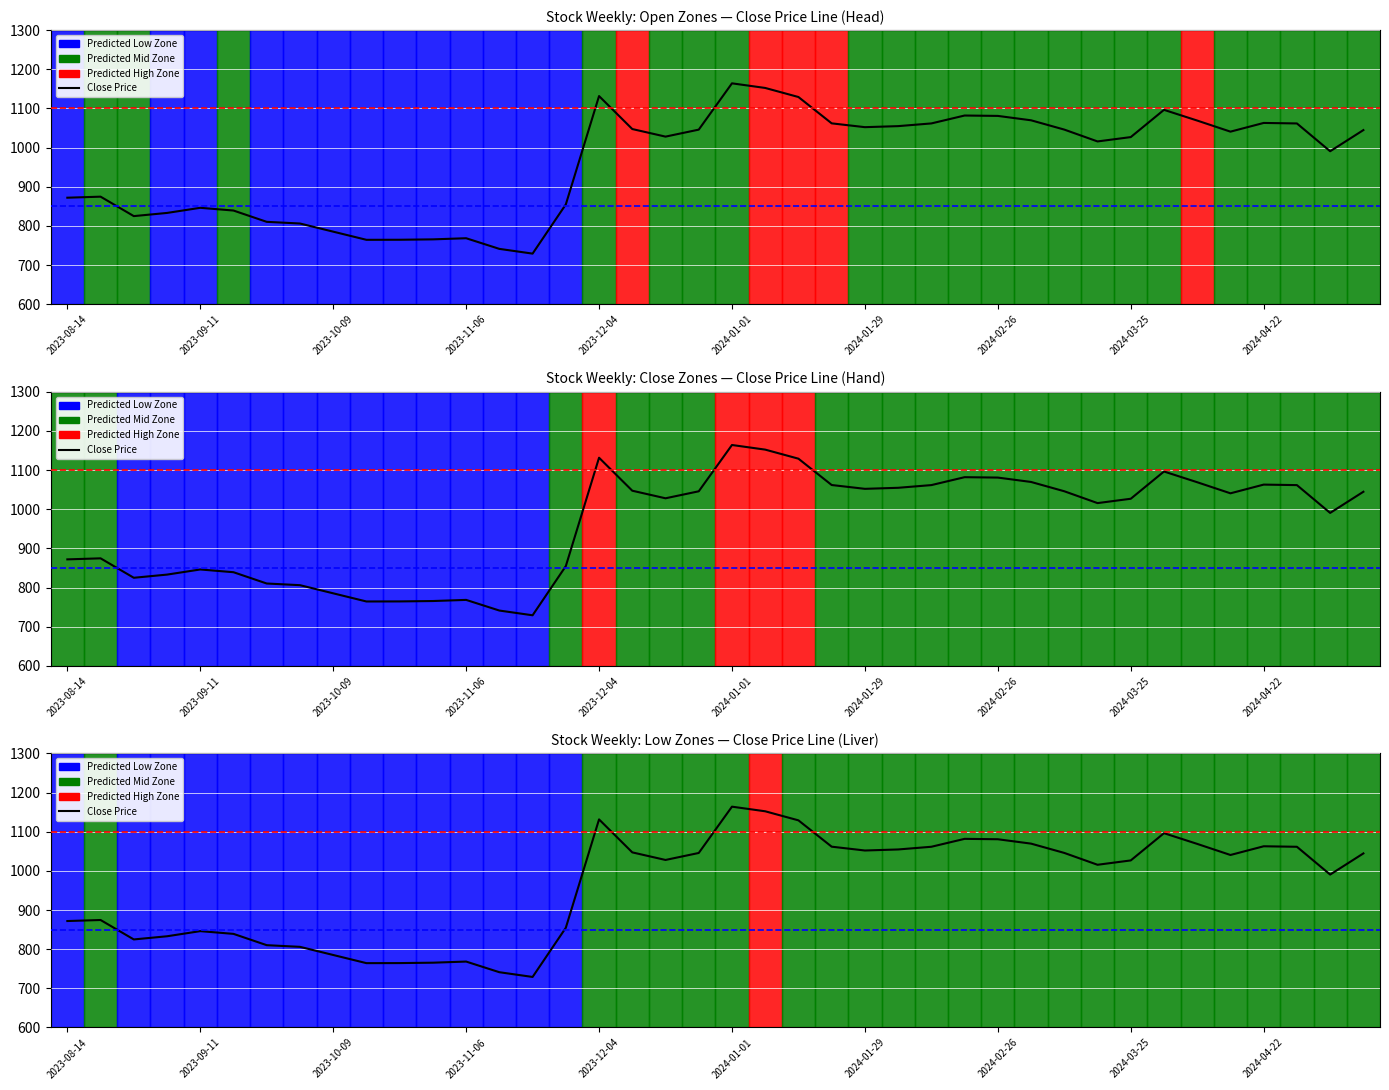

How many data points in Open are above 1035?

20